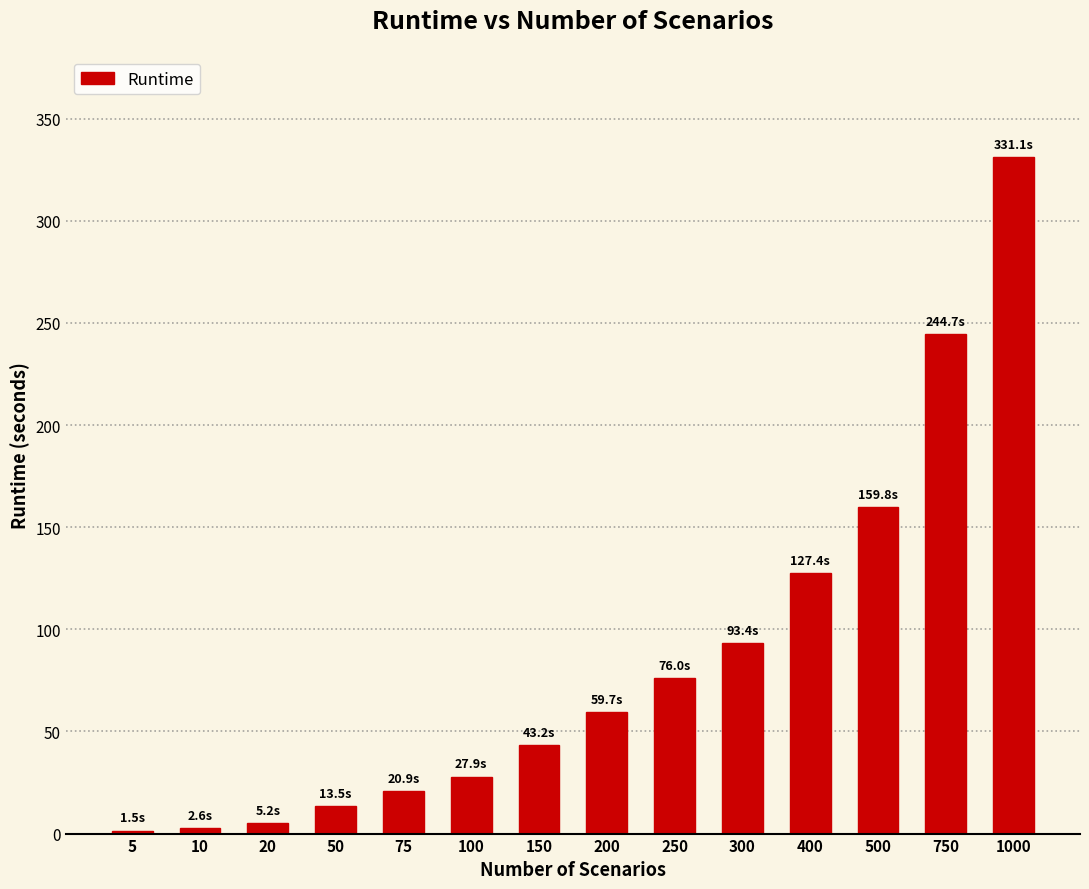

The value at 10 is 2.6. True or false?

True